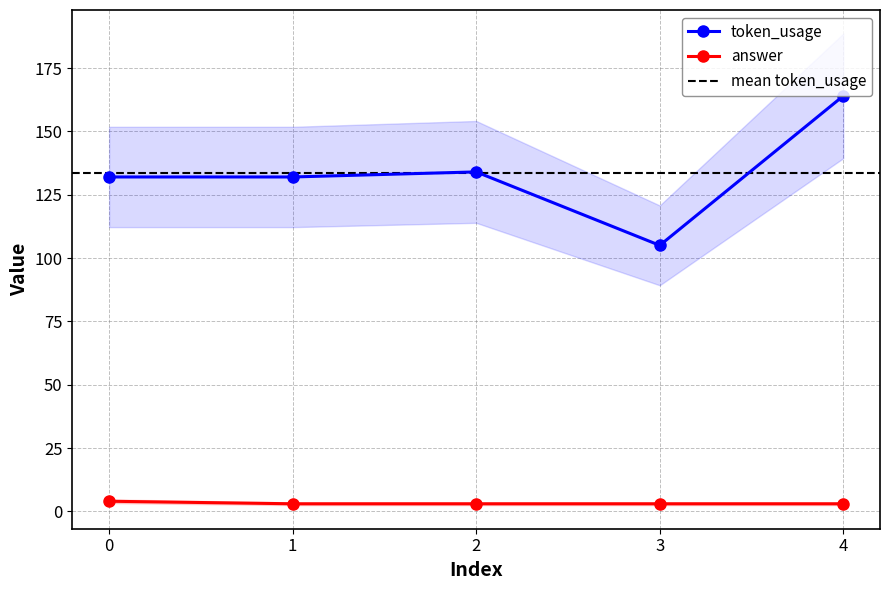

Reading right to left, what are all the values shown in this chart?

token_usage: 164	105	134	132	132
answer: 3	3	3	3	4